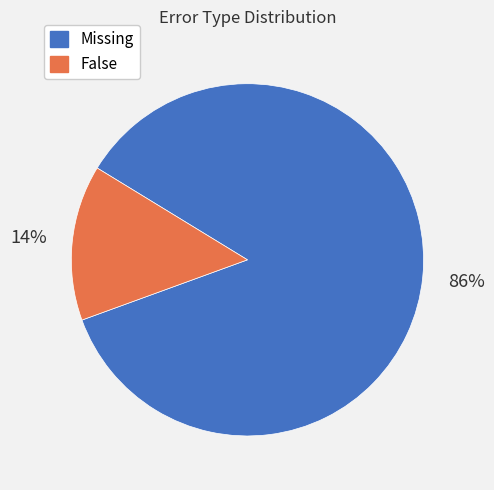

Is there any slice that represents more than half of the pie?

Yes